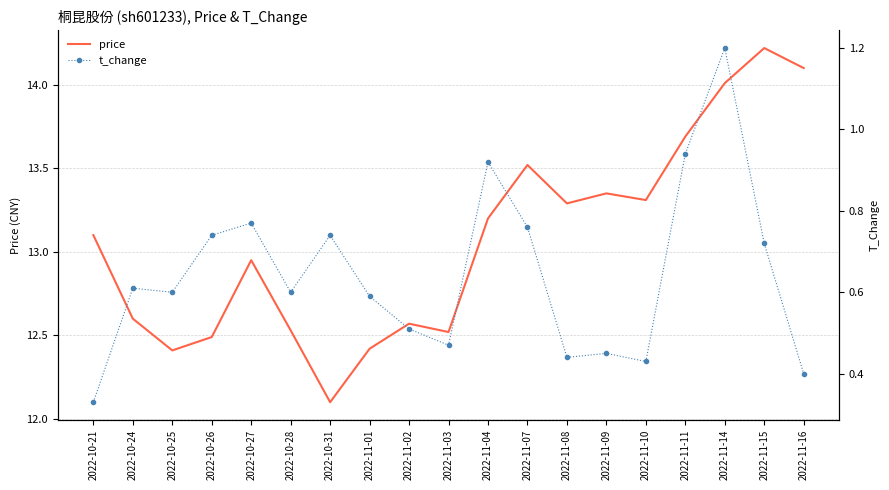

Which series has the widest spread of values?

price